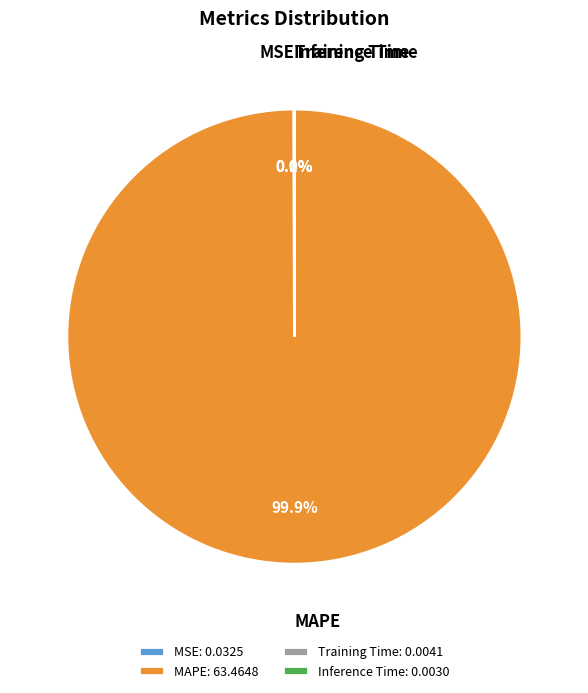

Is there a majority slice in this chart?

Yes